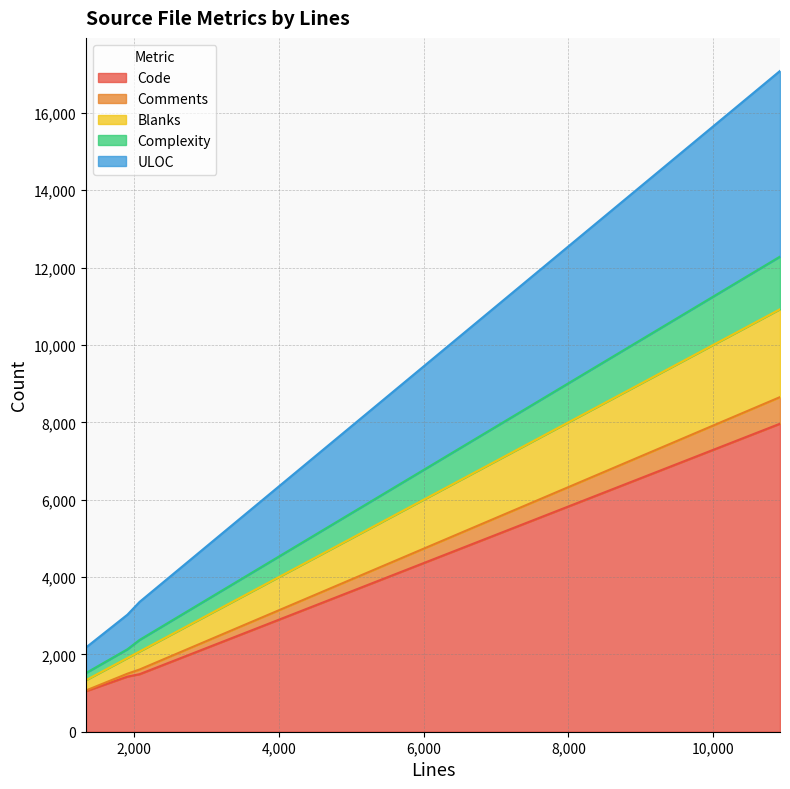

True or false: ULOC and Code cross at least once.

False